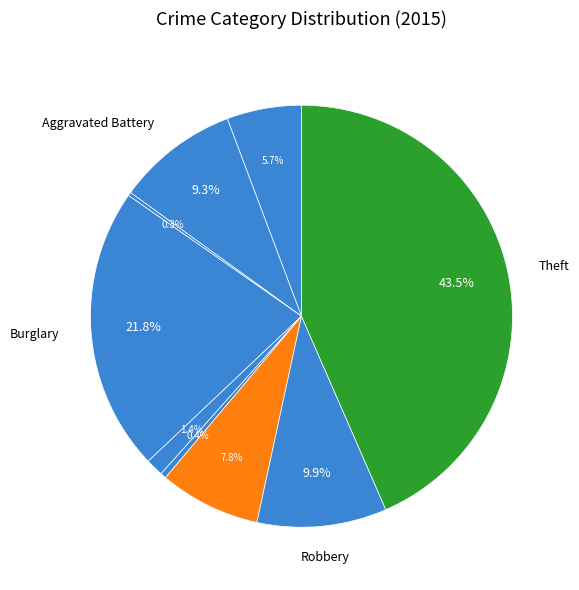

Which category has the biggest portion of the pie?

Theft